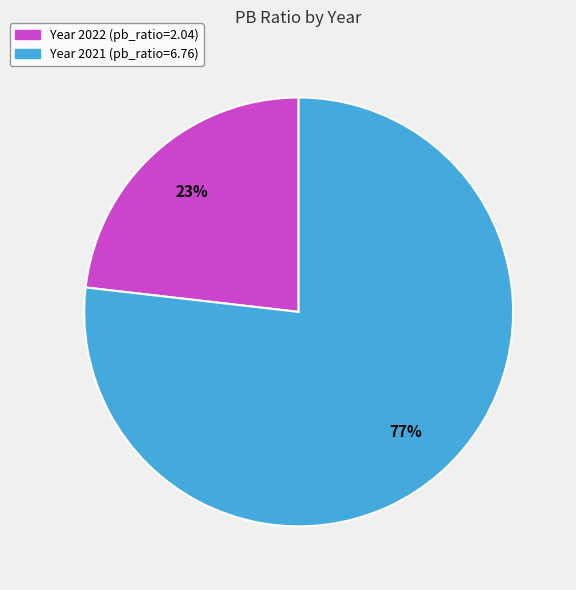

Is there any slice that represents more than half of the pie?

Yes